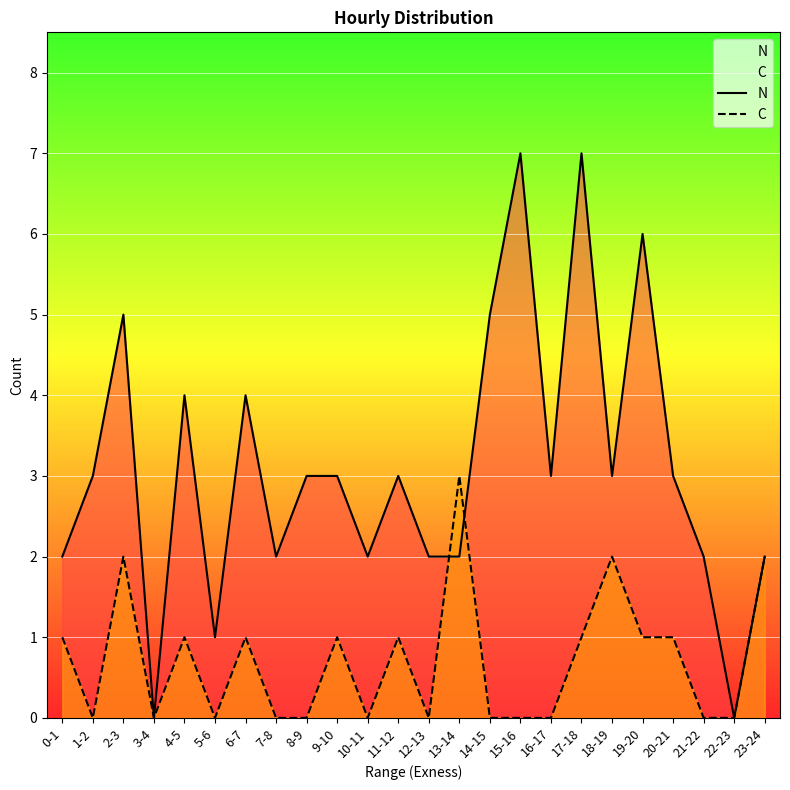

At which label does C first exceed 1?

2-3